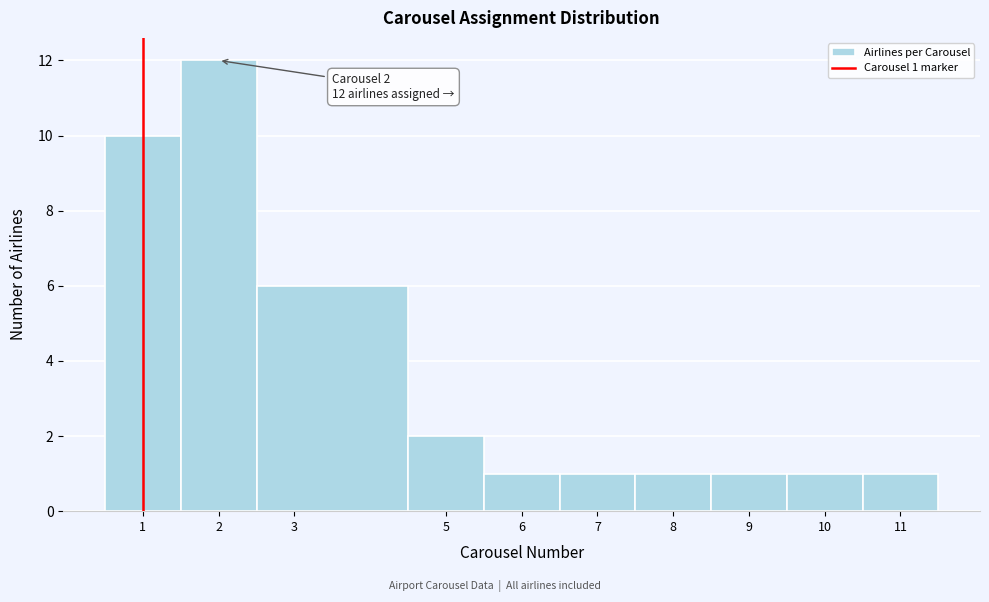

Which range on the x-axis has the tallest bar?

1.5 to 2.5